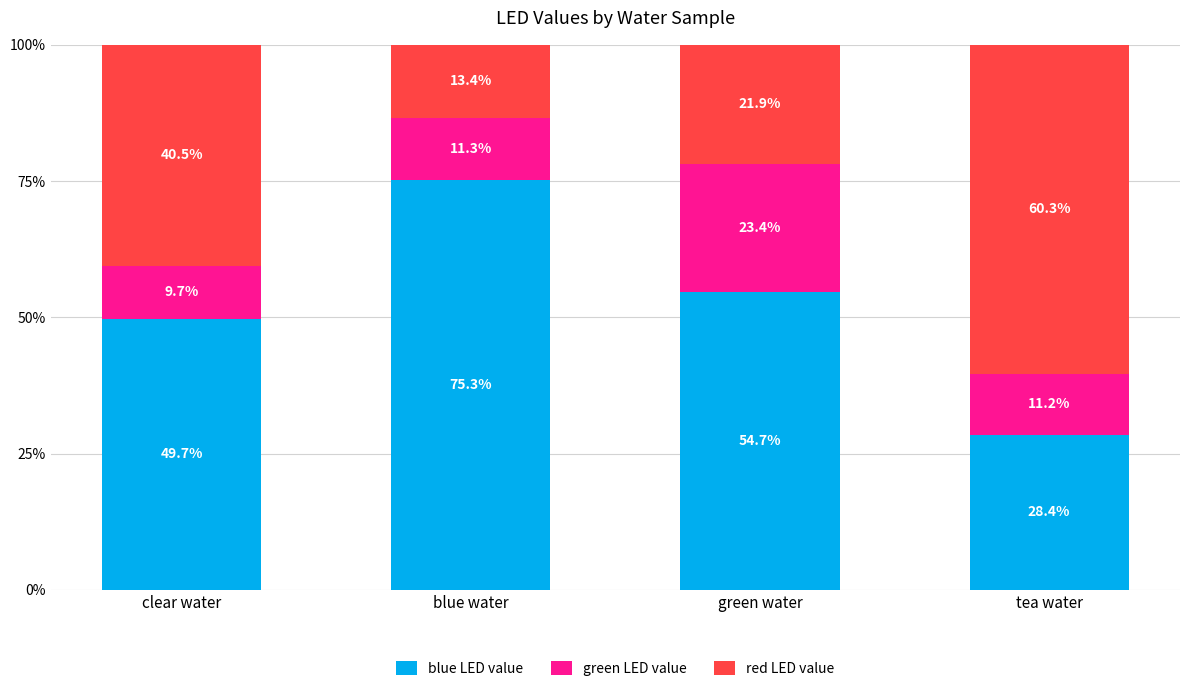

What is the average value of the blue LED value series?

52.0